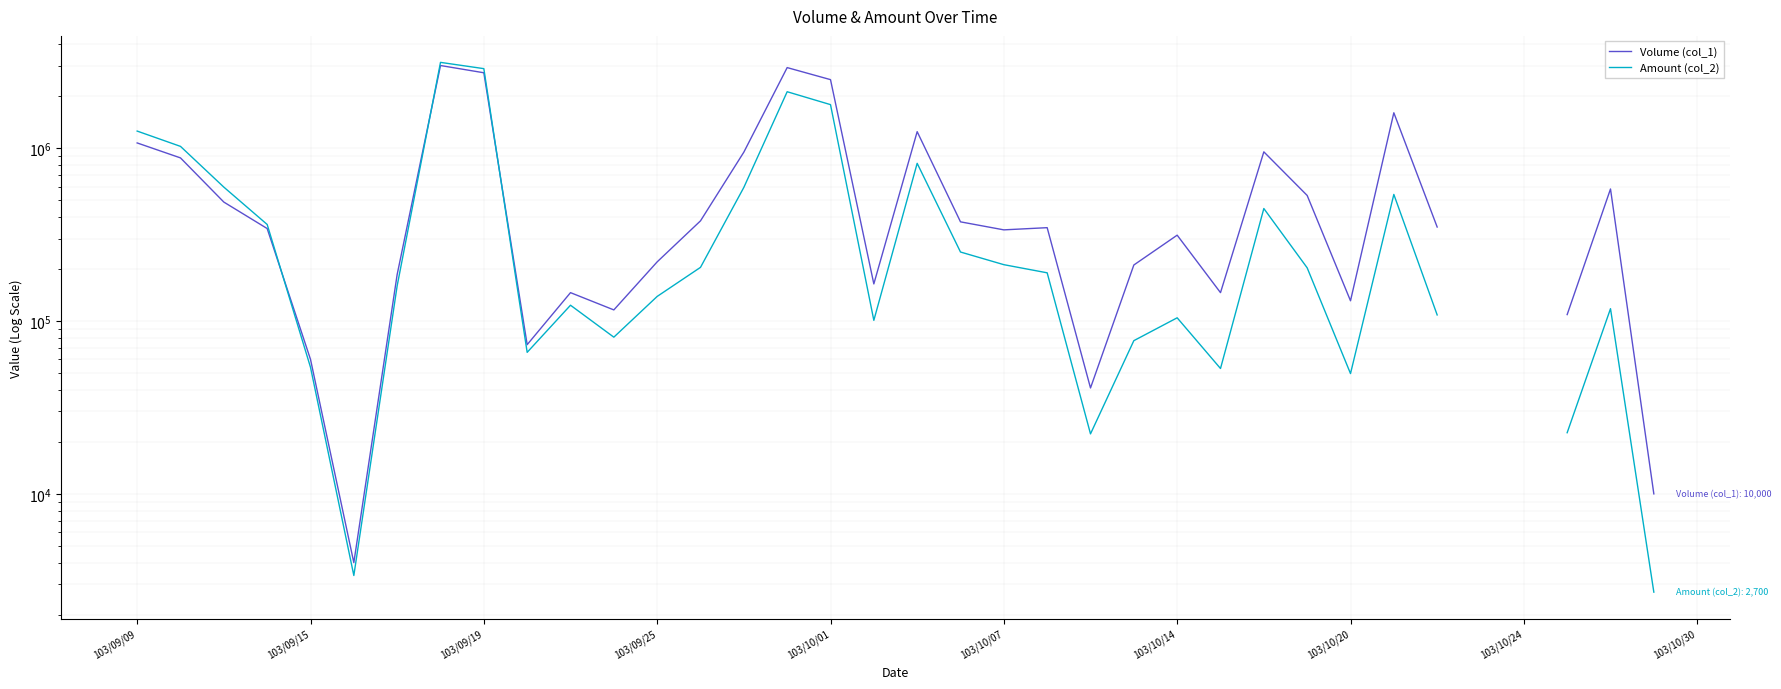

How many lines are shown in the chart?

2